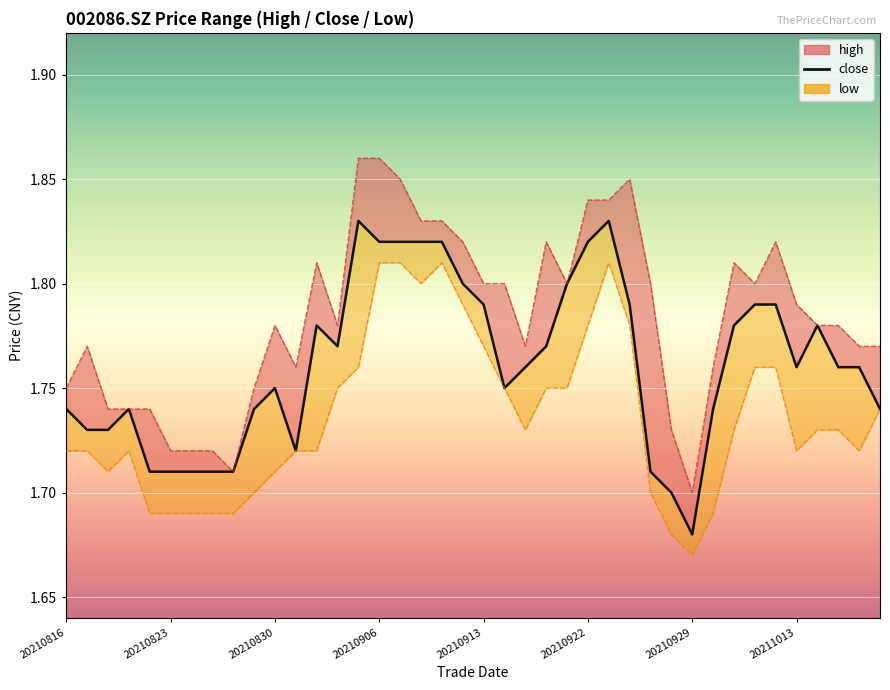

Reading left to right, what are all the values shown in this chart?

1.7	1.7	1.7	1.7	1.7	1.7	1.7	1.7	1.7	1.7	1.8	1.7	1.8	1.8	1.8	1.8	1.8	1.8	1.8	1.8	1.8	1.8	1.8	1.8	1.8	1.8	1.8	1.8	1.7	1.7	1.7	1.7	1.8	1.8	1.8	1.8	1.8	1.8	1.8	1.7